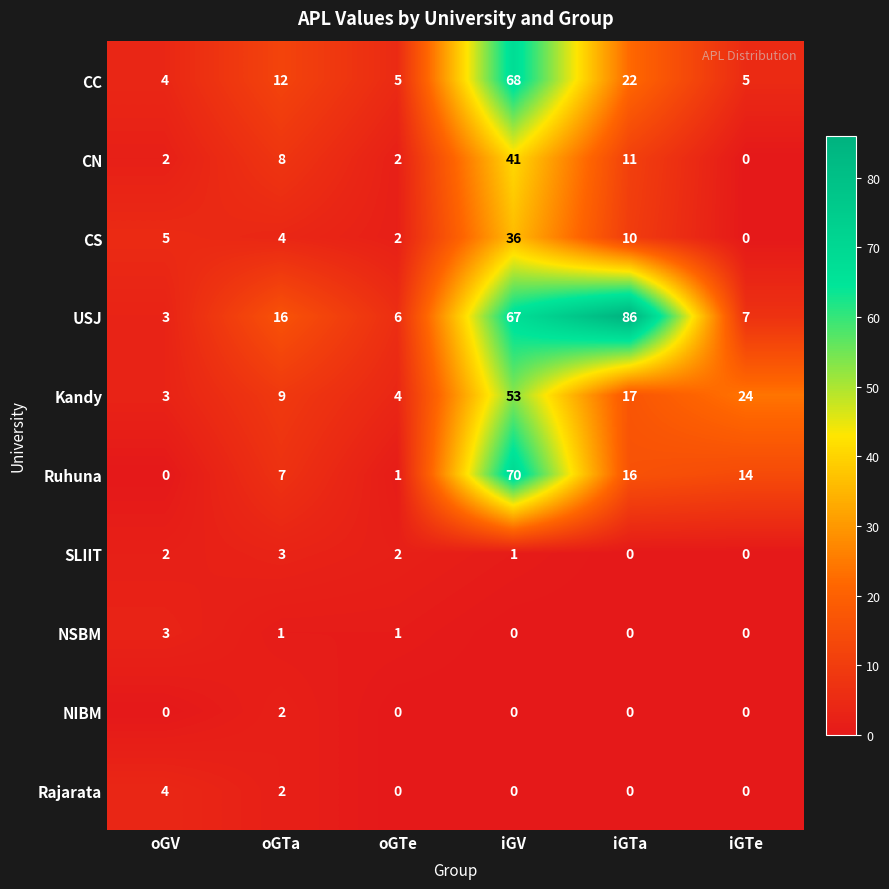

Which series has the widest spread of values?

USJ